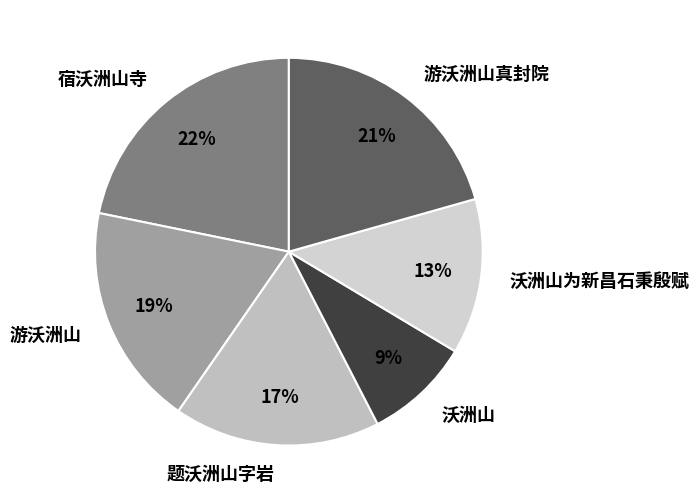

To the nearest percent, what is the difference between the 游沃洲山 and 宿沃洲山寺 slice percentages?

3%